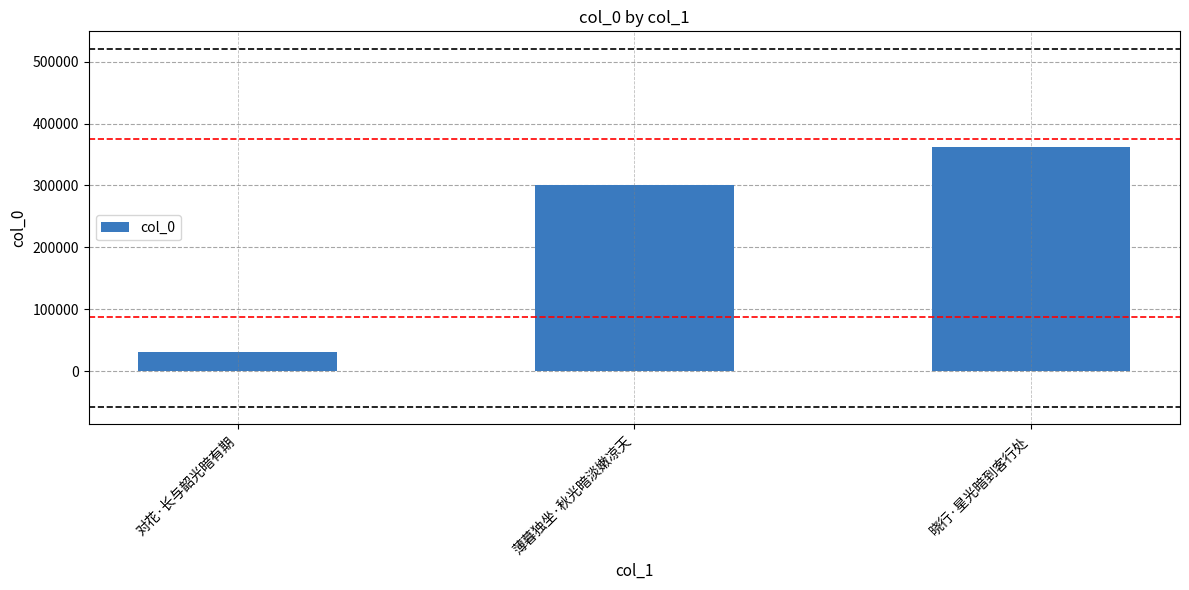

Does the chart contain any negative values?

No